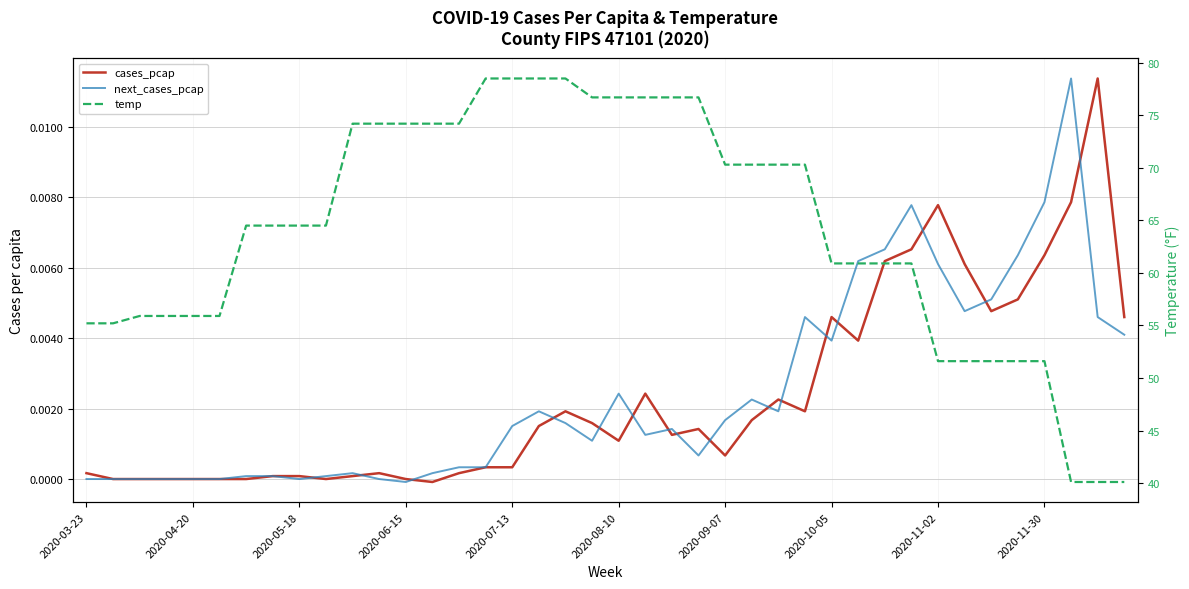

What are all the series names shown in the legend?

cases_pcap, next_cases_pcap, temp